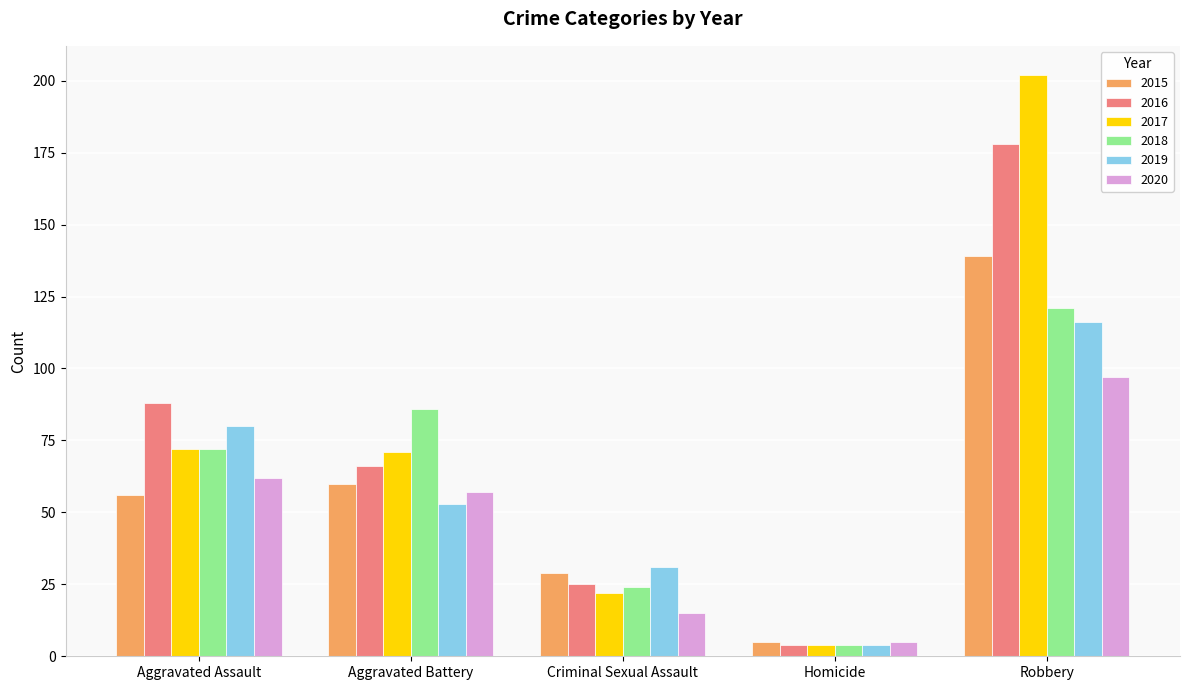

Between Aggravated Battery and Criminal Sexual Assault, which series saw the biggest shift?

2018